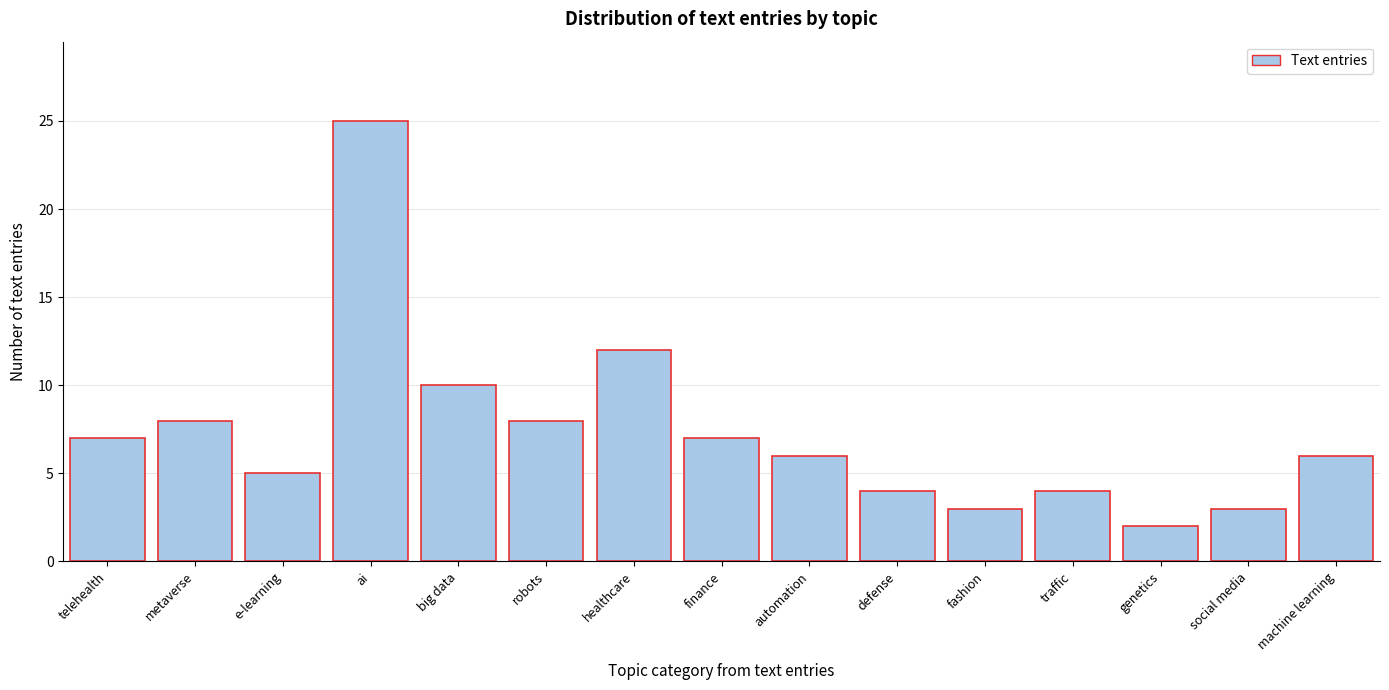

Reading left to right, list all the values displayed in this chart.

7	8	5	25	10	8	12	7	6	4	3	4	2	3	6